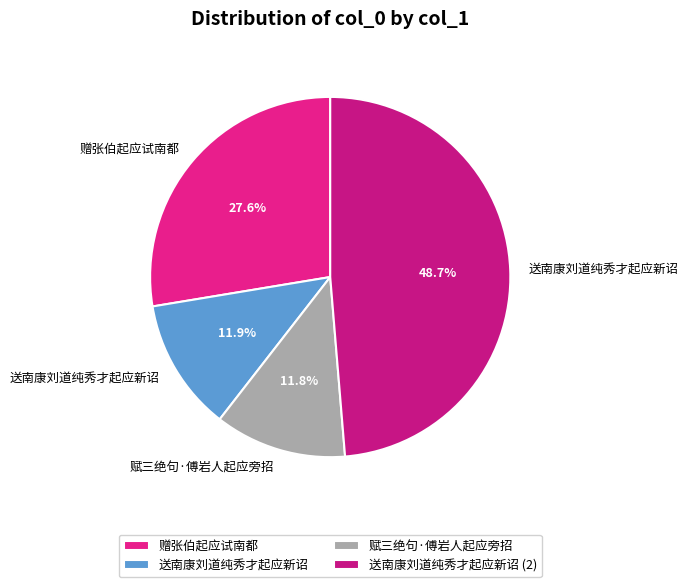

What is the total percentage of 送南康刘道纯秀才起应新诏 and 赋三绝句·傅岩人起应旁招?

23.7%